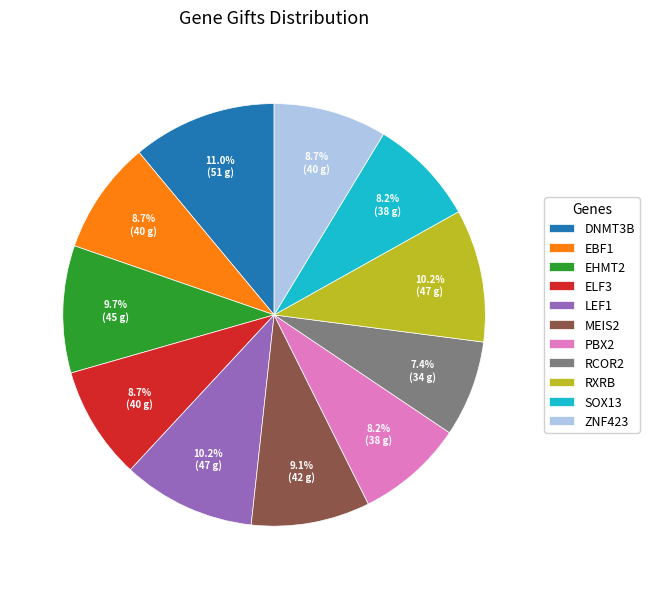

To the nearest percent, what is the average slice percentage?

9%